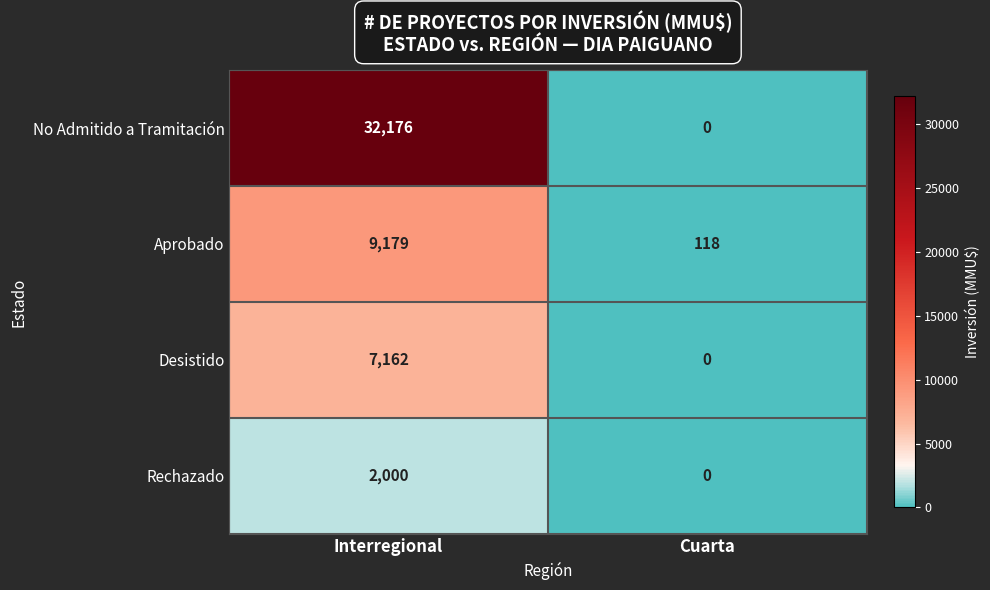

At Interregional, list the series in order from largest to smallest.

No Admitido a Tramitación, Aprobado, Desistido, Rechazado